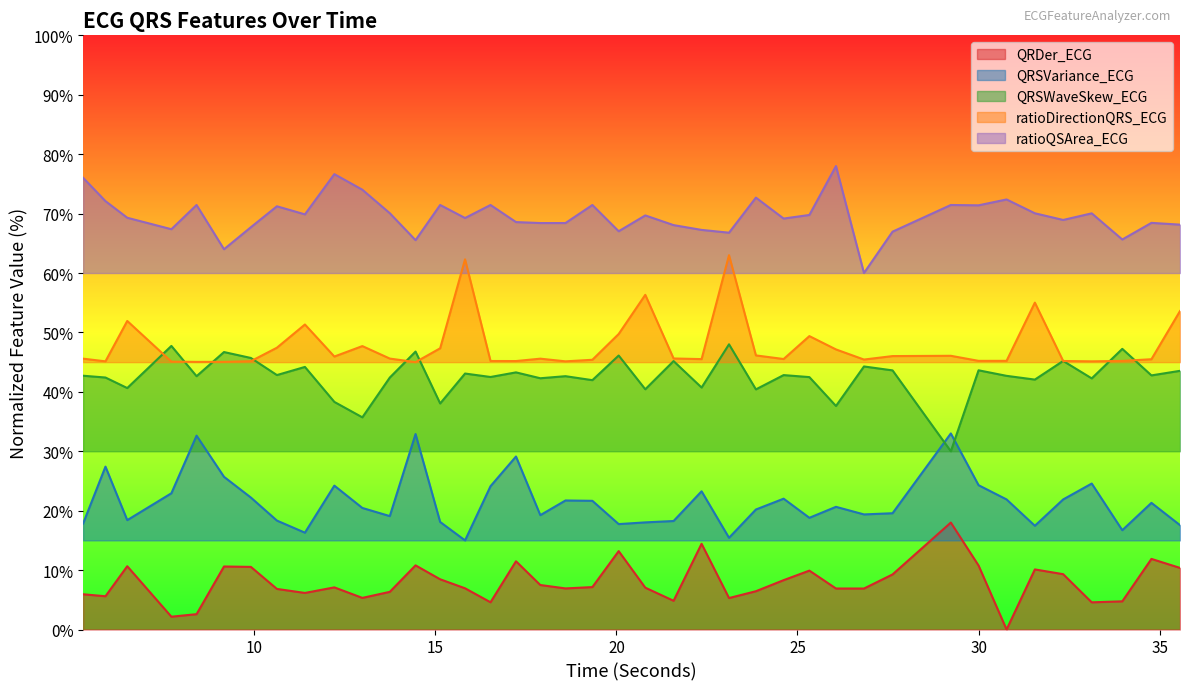

True or false: ratioQSArea_ECG has more than 1 points higher than both neighbors.

True